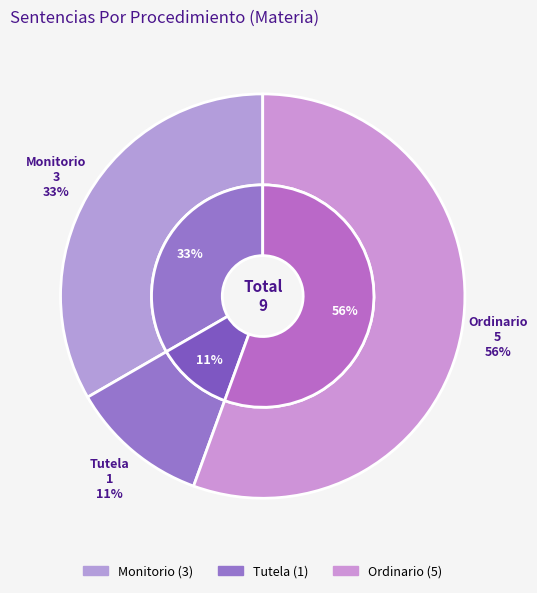

To the nearest percent, what portion does Monitorio represent?

33%